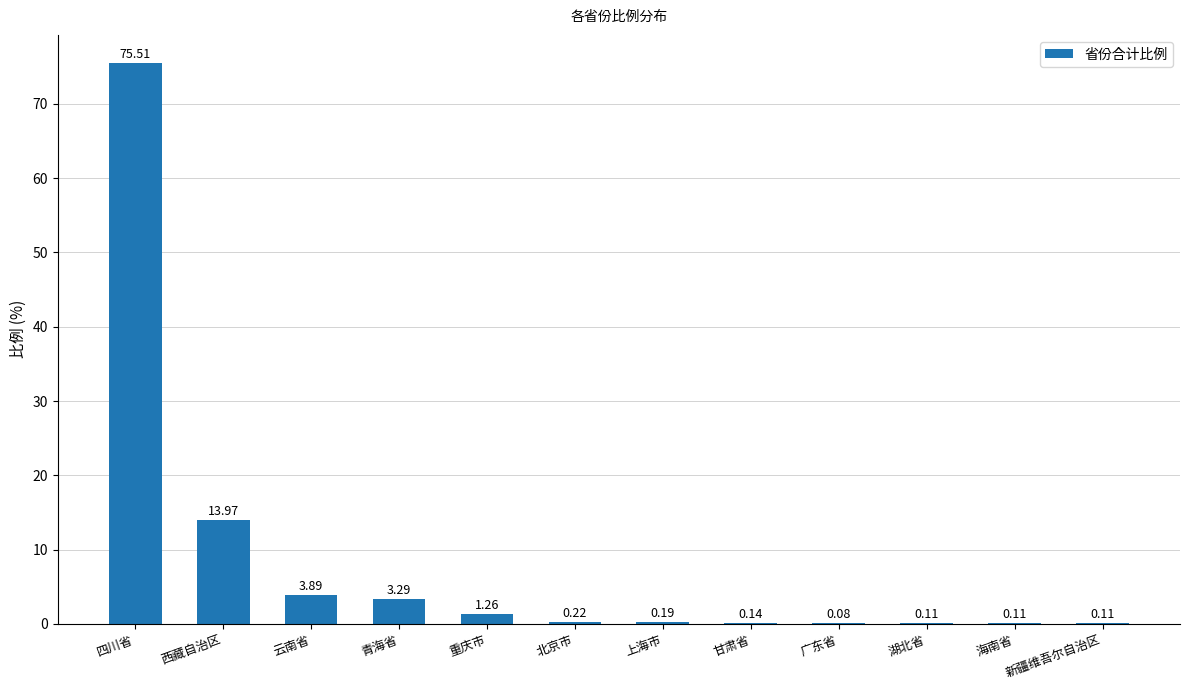

What is the sum of the values at 云南省 and 西藏自治区?

17.9